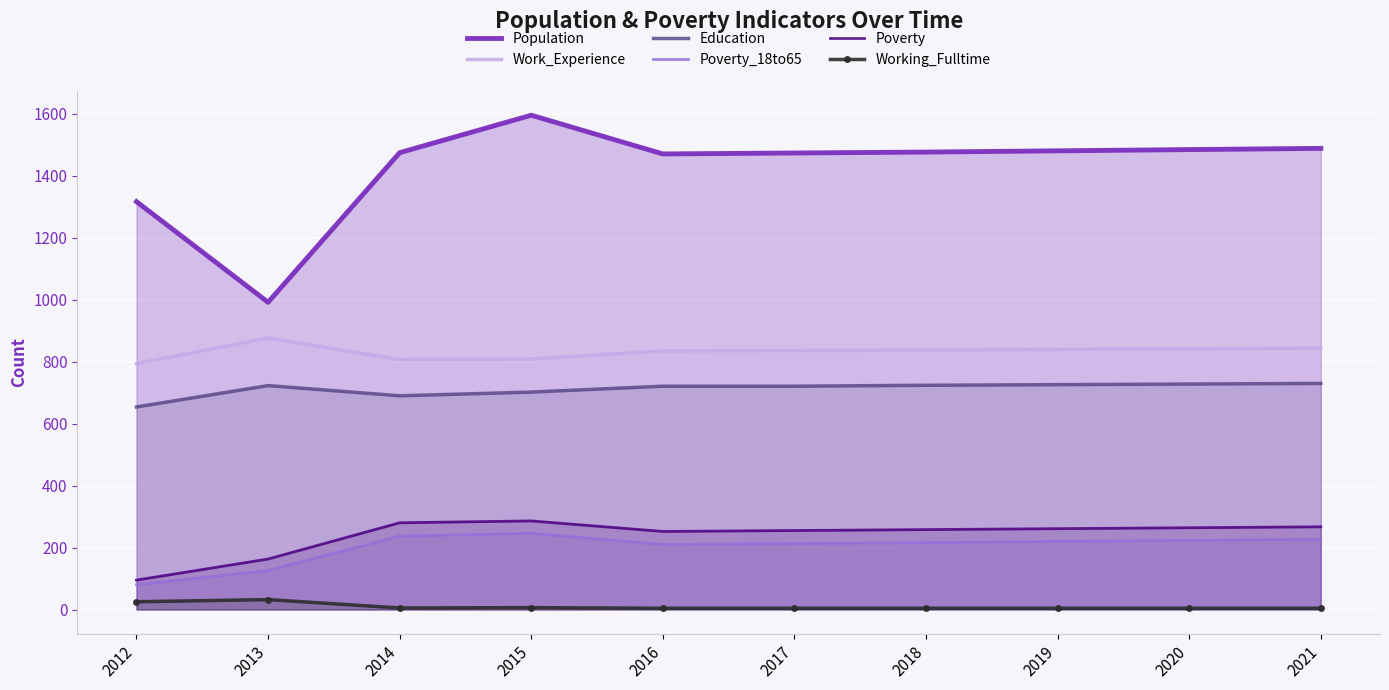

Reading left to right, what are all the values shown in this chart?

Population: 2012=1317	2013=992	2014=1475	2015=1596	2016=1471	2017=1474	2018=1477	2019=1481	2020=1485	2021=1489
Work_Experience: 2012=794	2013=877	2014=807	2015=809	2016=835	2017=836	2018=838	2019=840	2020=842	2021=844
Education: 2012=654	2013=723	2014=690	2015=702	2016=721	2017=721	2018=724	2019=726	2020=728	2021=730
Poverty_18to65: 2012=80	2013=126	2014=237	2015=246	2016=210	2017=213	2018=216	2019=220	2020=223	2021=227
Poverty: 2012=95	2013=163	2014=280	2015=286	2016=252	2017=255	2018=258	2019=261	2020=264	2021=267
Working_Fulltime: 2012=25	2013=32	2014=5	2015=6	2016=4	2017=4	2018=4	2019=4	2020=4	2021=4